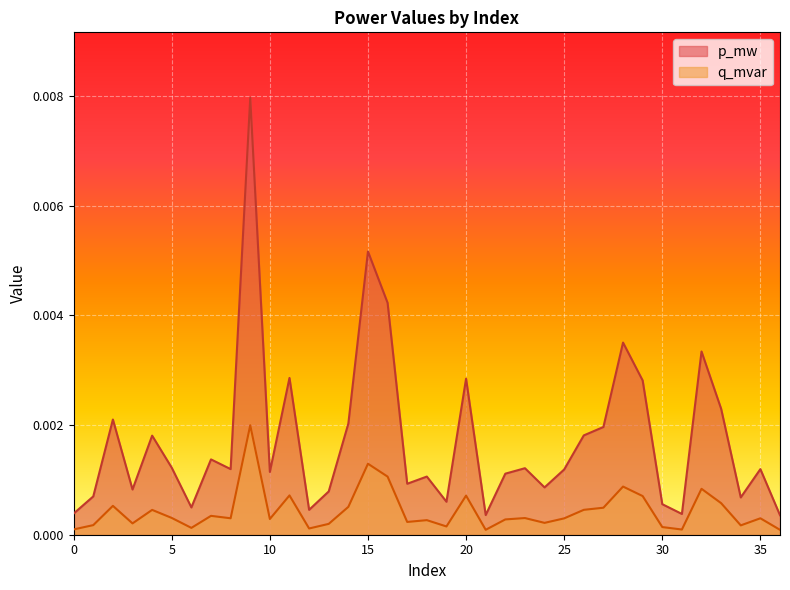

What are all the series names shown in the legend?

p_mw, q_mvar